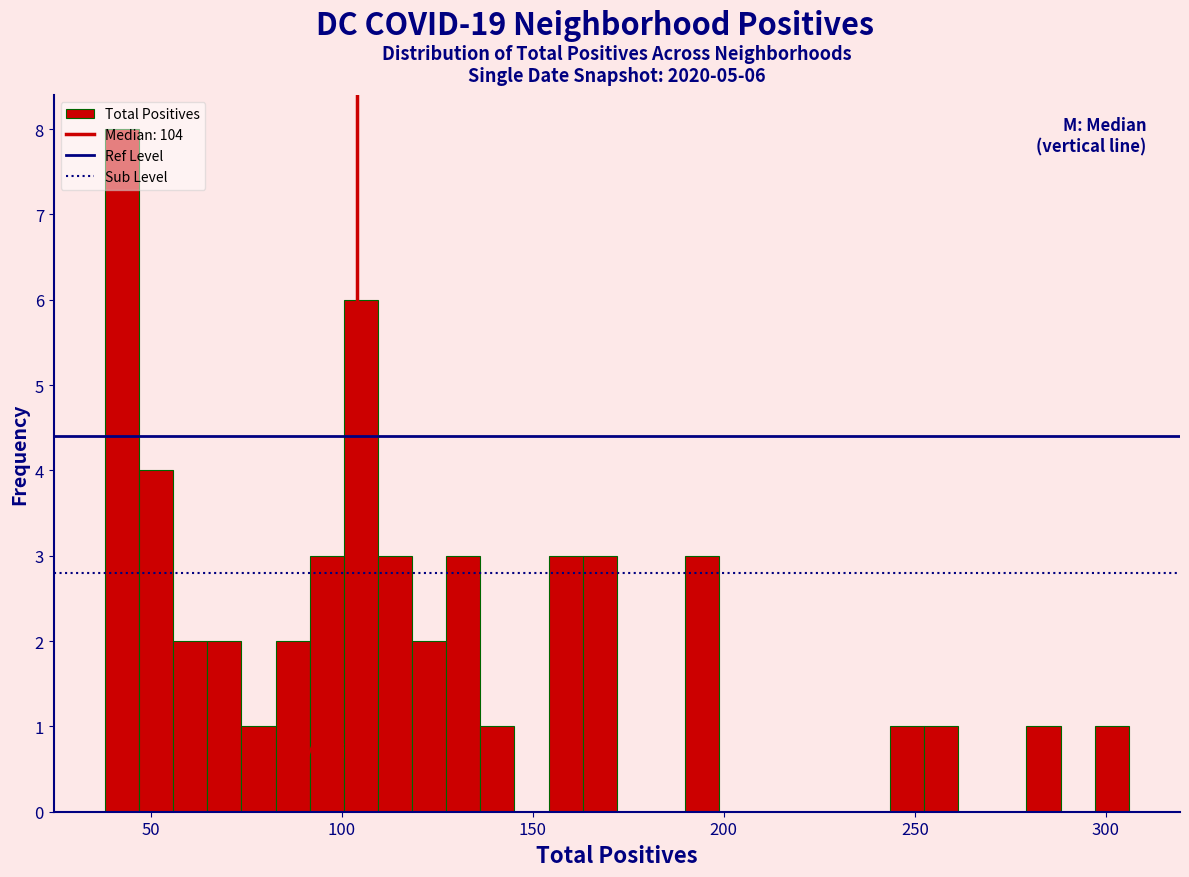

Around what value on the x-axis is the tallest bar? Give the approximate position of its centre, as read against the axis.

40